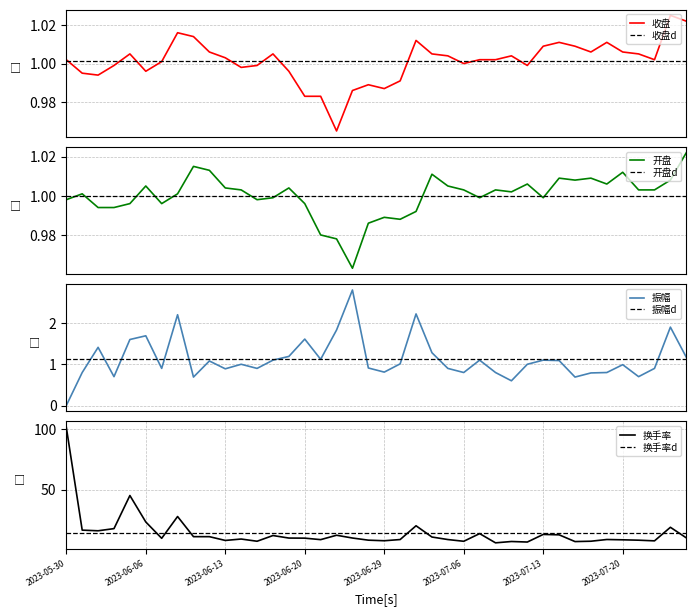

How many data points in 收盘 are less than 1?

15